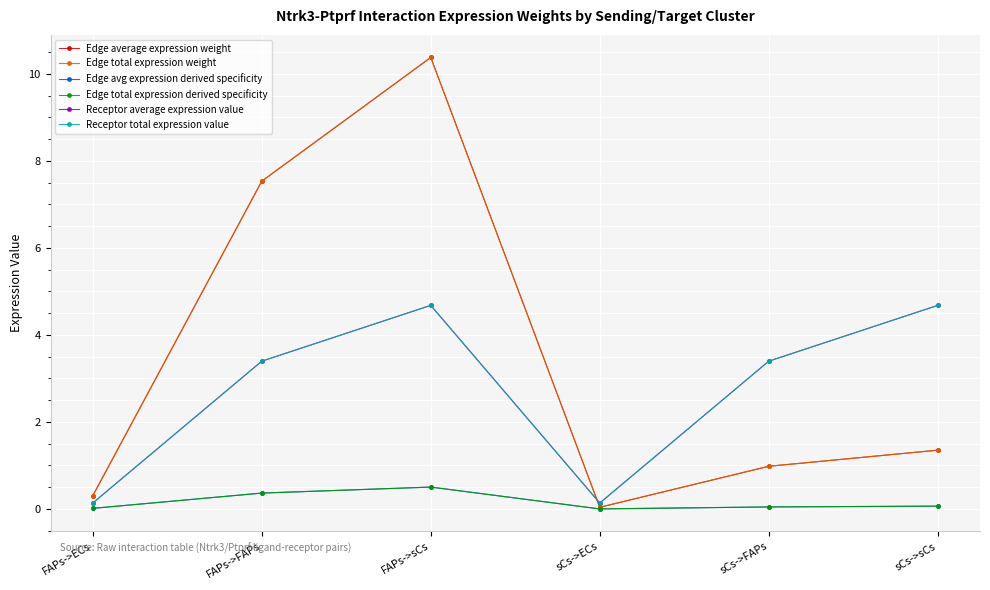

At how many categories does at least one series exceed 3?

4